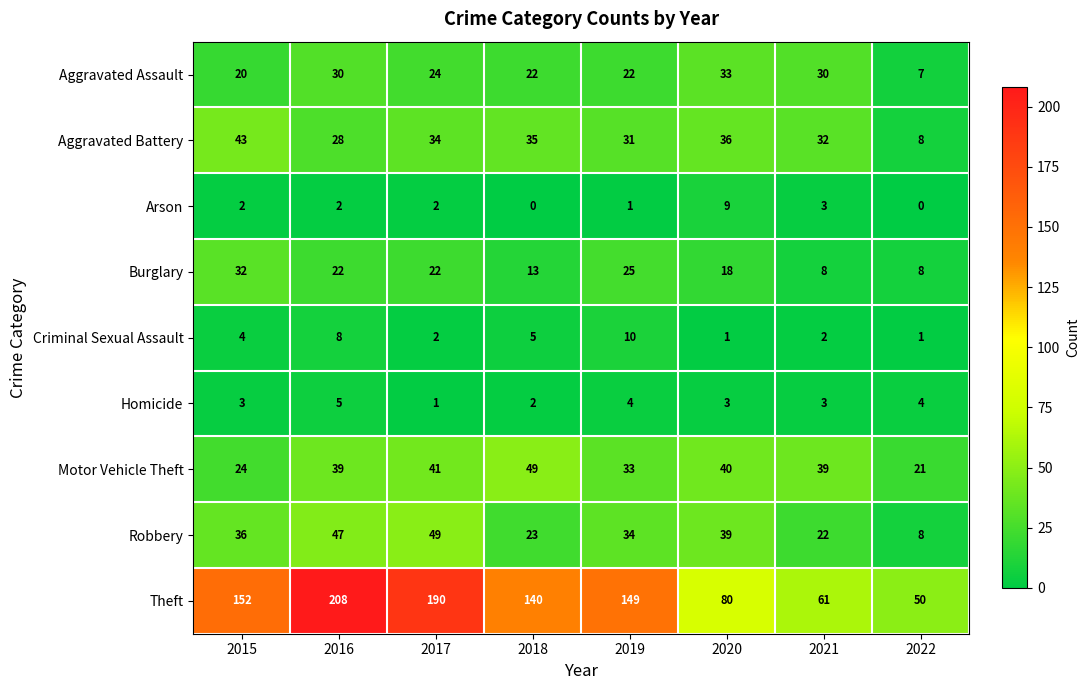

What is the total value across all series at 2020?

259